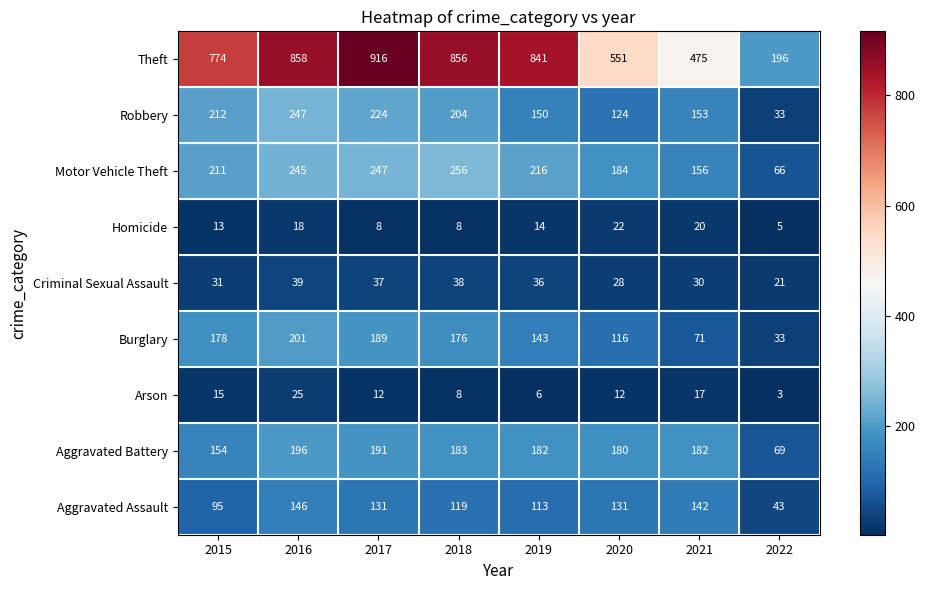

At how many categories does at least one series exceed 722?

5